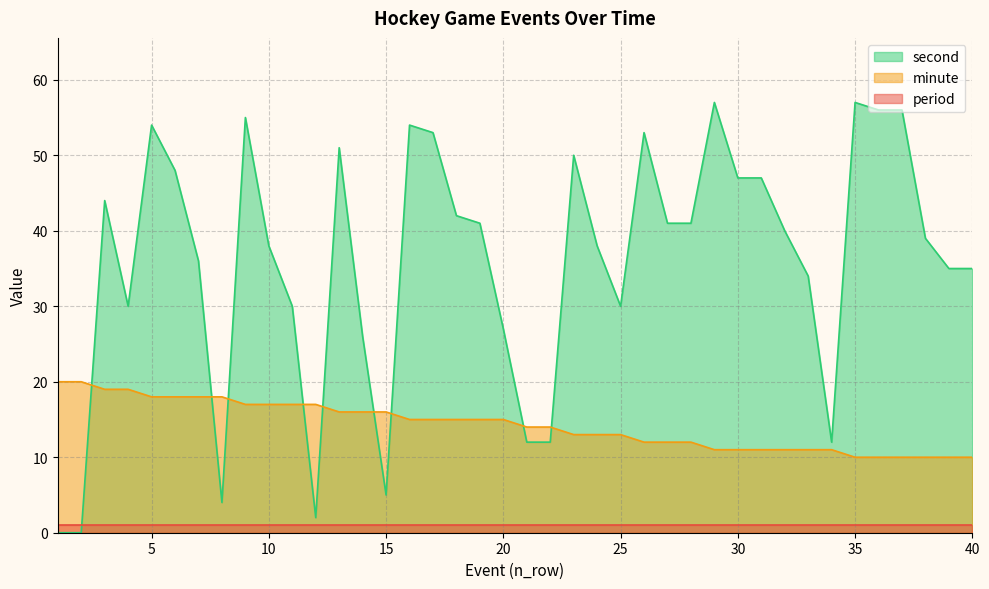

Which series changed the most between 31 and 32?

second